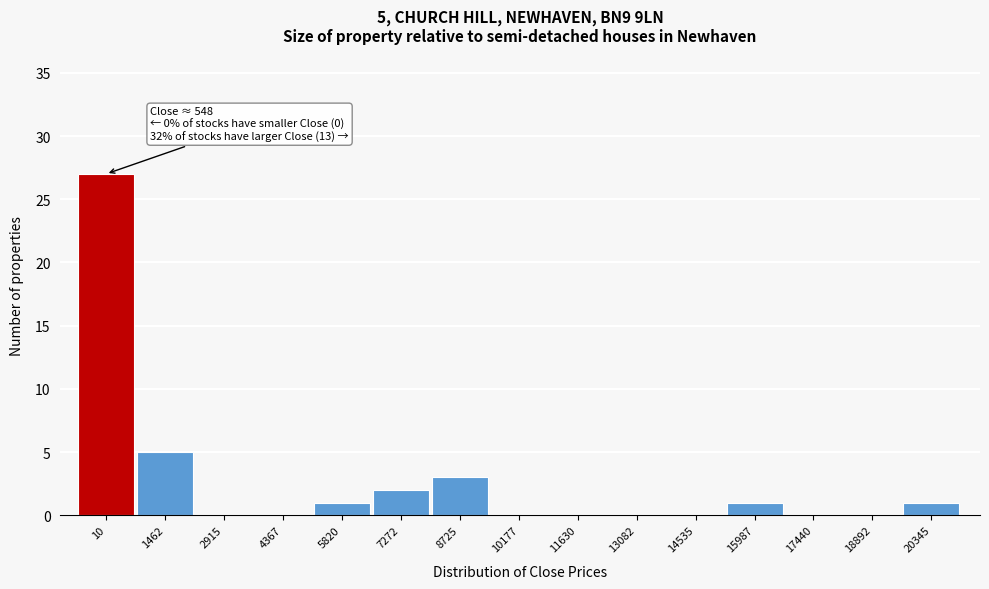

Reading left to right, what are all the values shown in this chart?

10=27	1462=5	2915=0	4367=0	5820=1	7272=2	8725=3	10177=0	11630=0	13082=0	14535=0	15987=1	17440=0	18892=0	20345=1